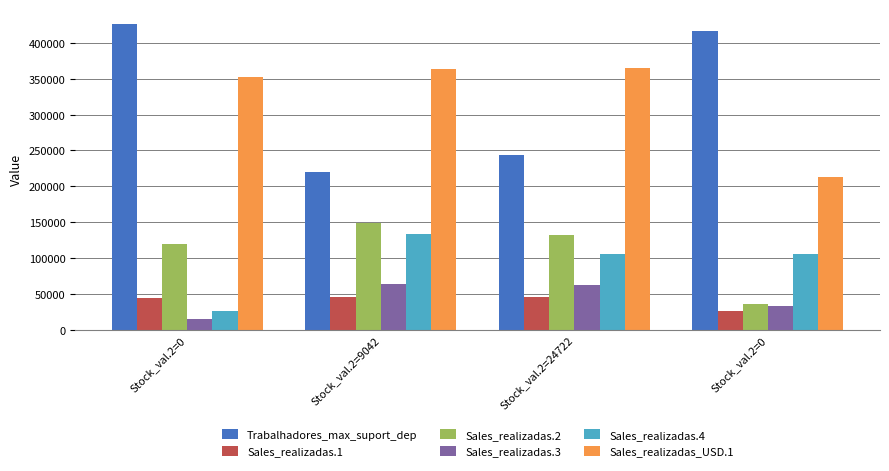

What is the difference between the highest and lowest values at Stock_val.2=9042?

317996